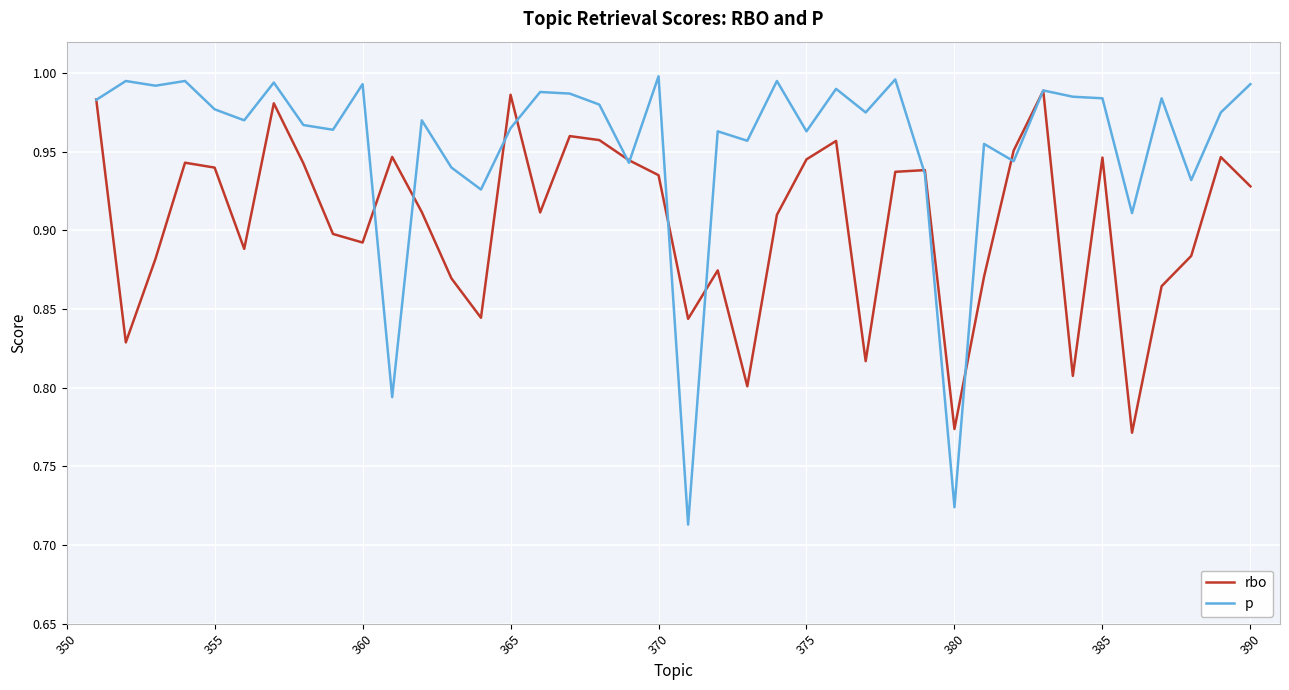

List the series in order of their overall mean, highest first.

p, rbo